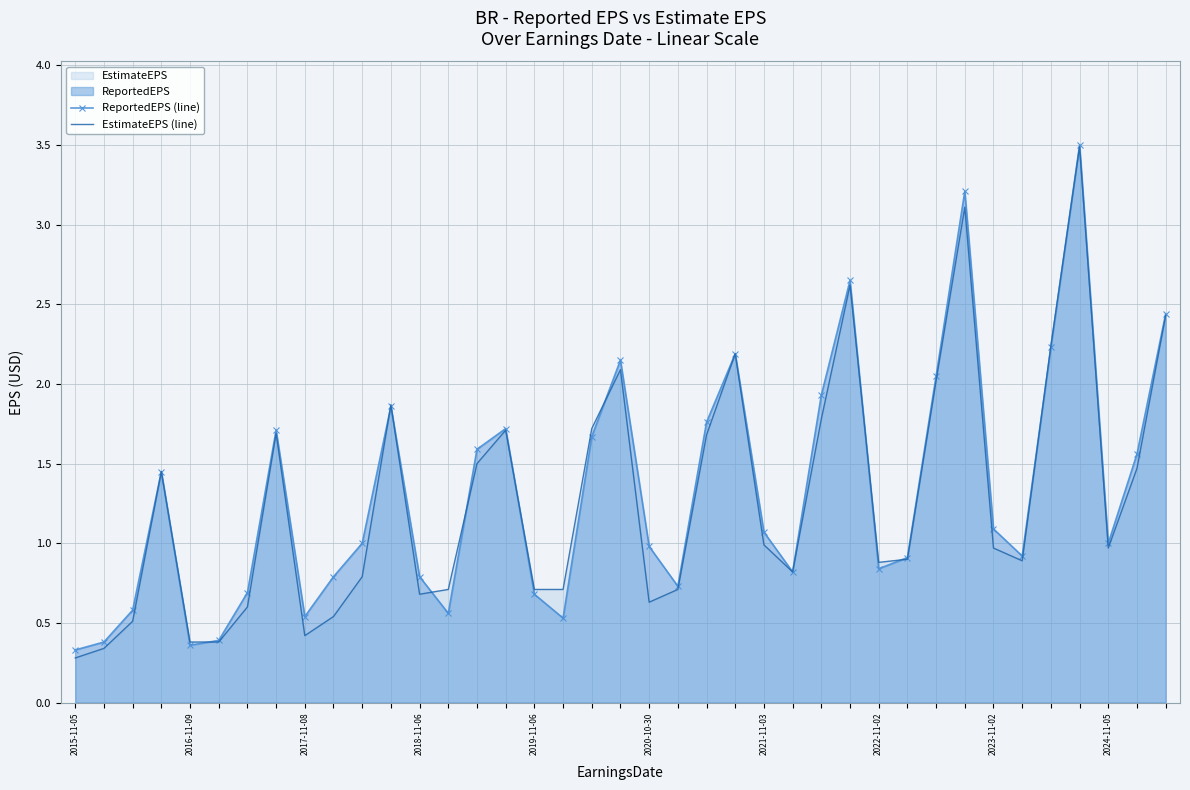

The ReportedEPS (line) series shows 1.1 at 2021-11-03. True or false?

True